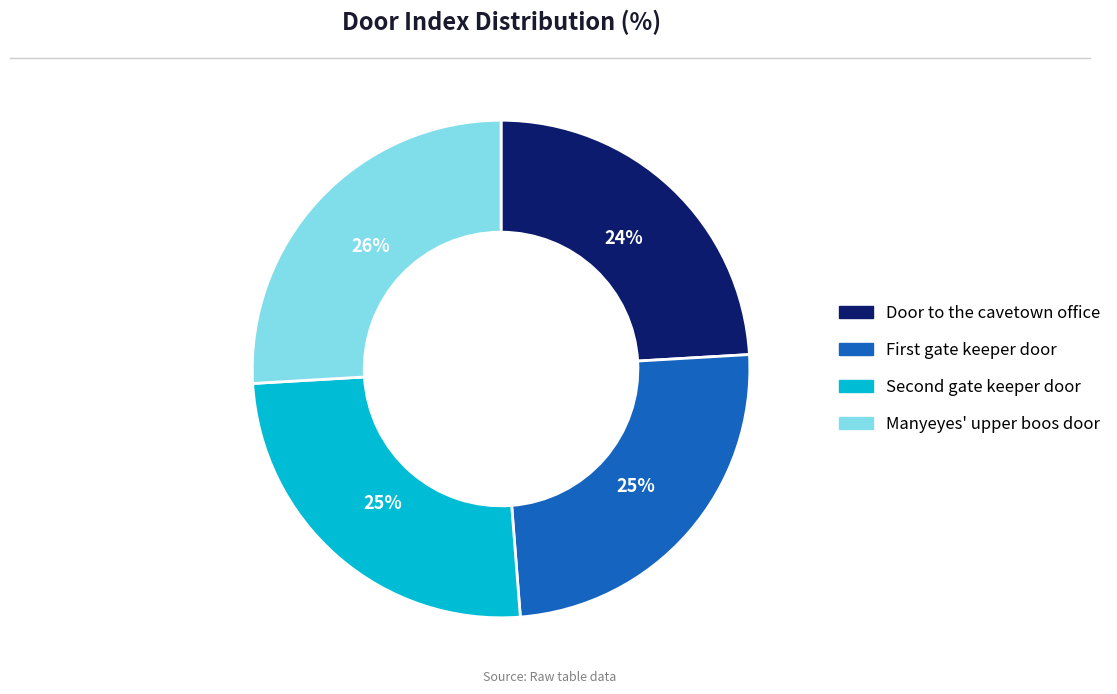

How many segments does this pie chart have?

4